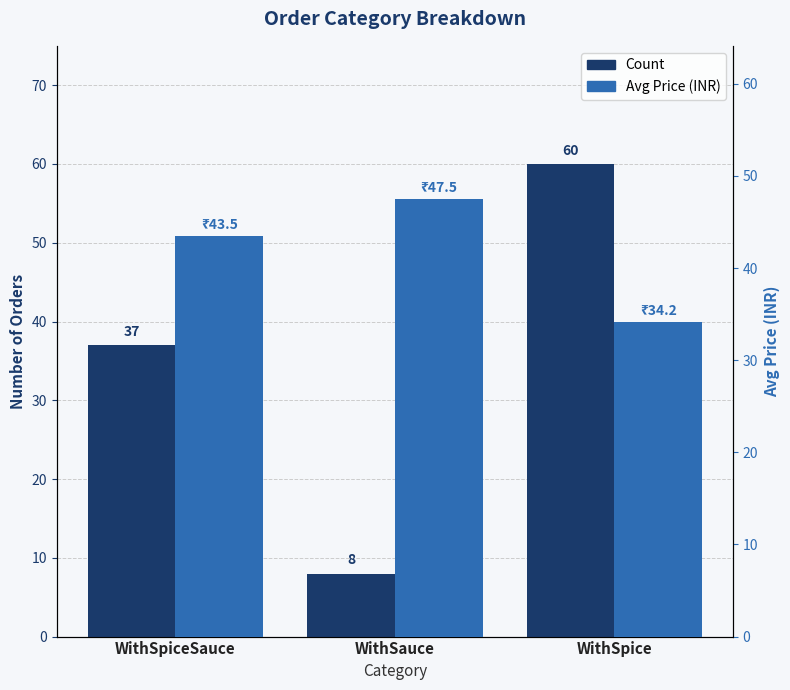

How many bars are there in total?

6